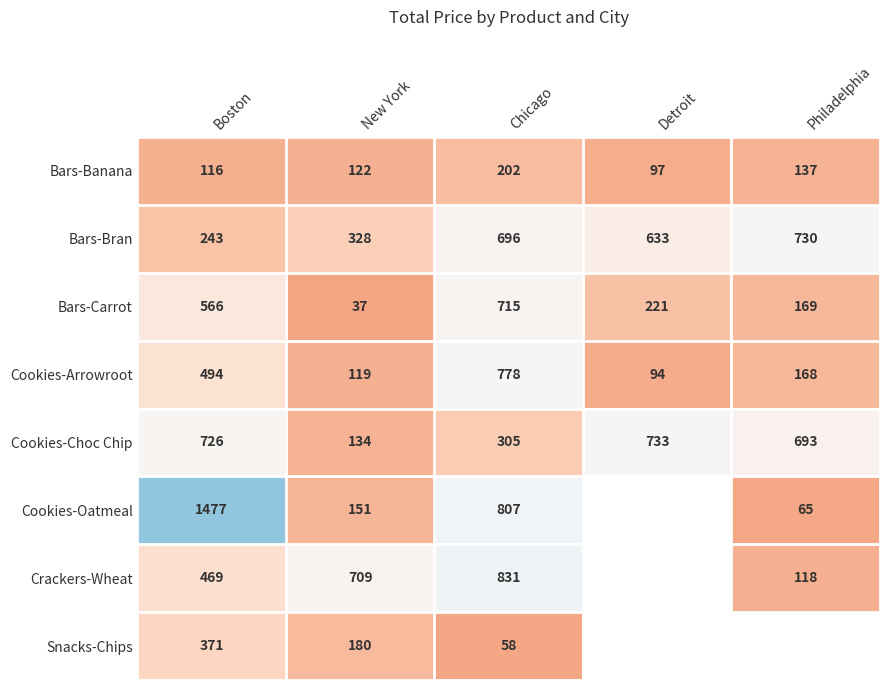

At which label does Bars-Carrot first exceed 221?

Boston